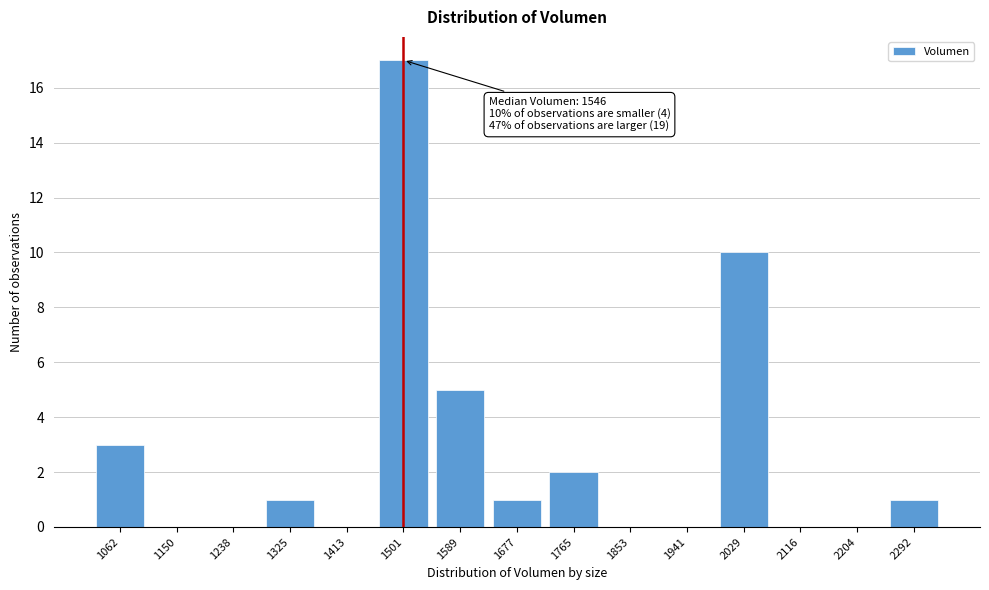

Reading right to left, what are all the values shown in this chart?

2292=1	2204=0	2116=0	2029=10	1941=0	1853=0	1765=2	1677=1	1589=5	1501=17	1413=0	1325=1	1238=0	1150=0	1062=3